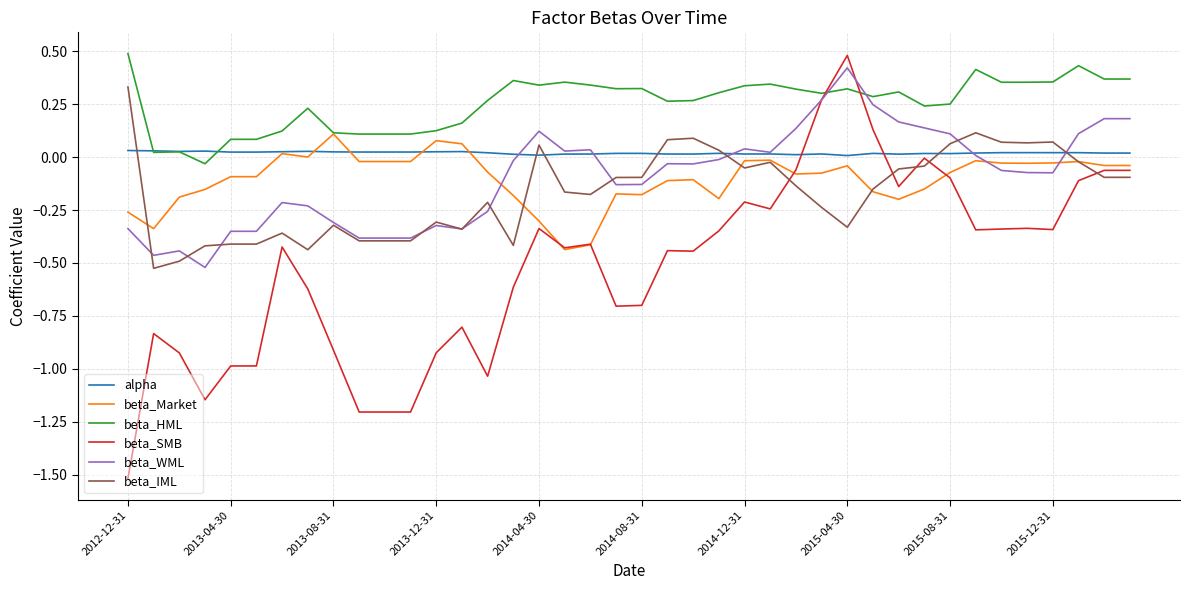

Which series has the largest range (max minus min)?

beta_SMB